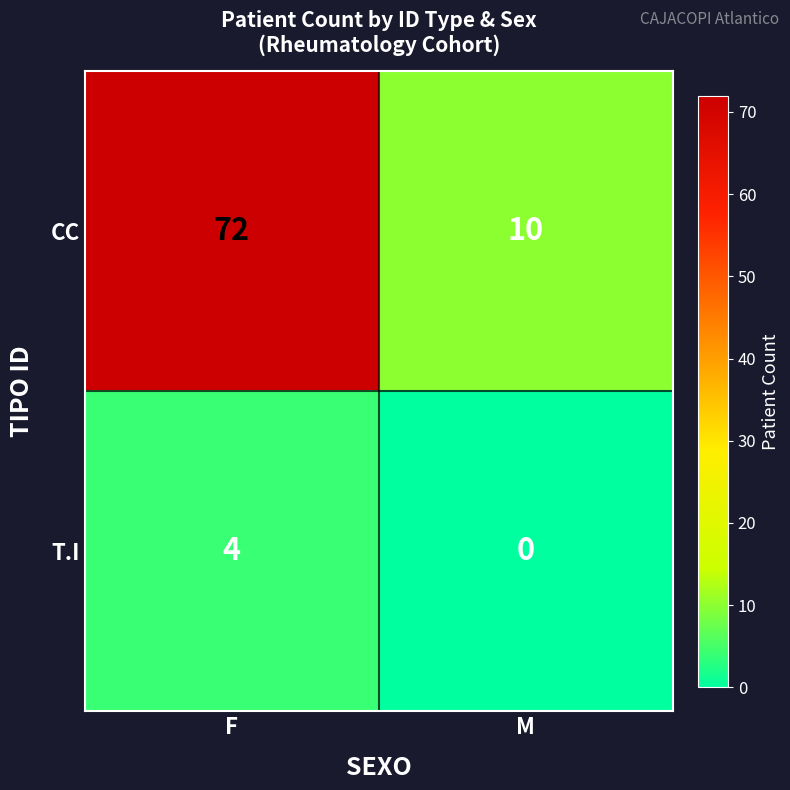

Reading left to right, extract all data points from this chart.

CC: 72	10
T.I: 4	0